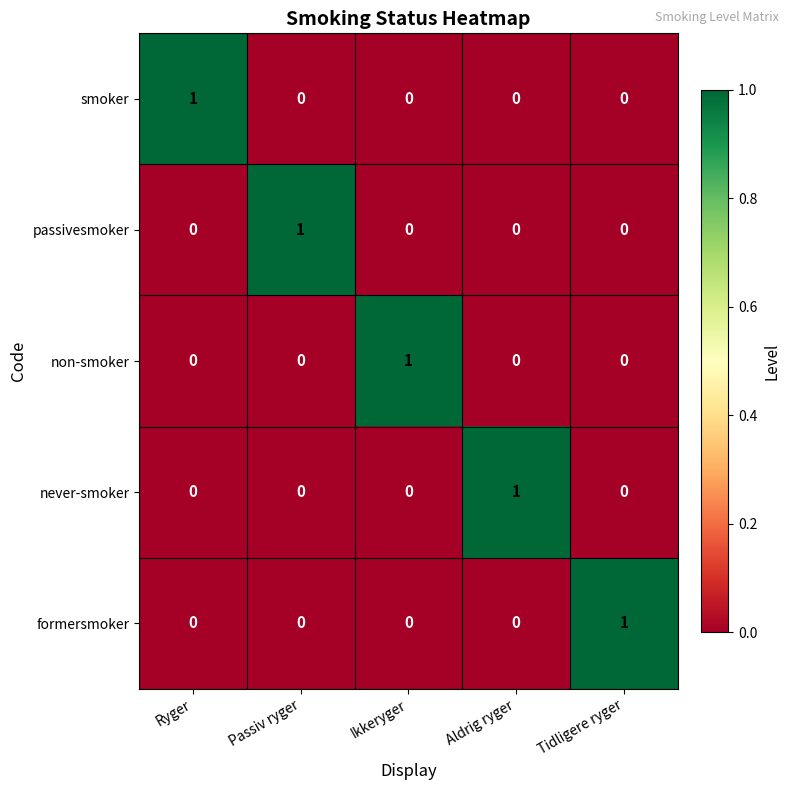

True or false: non-smoker has a value of 1 at Passiv ryger.

False